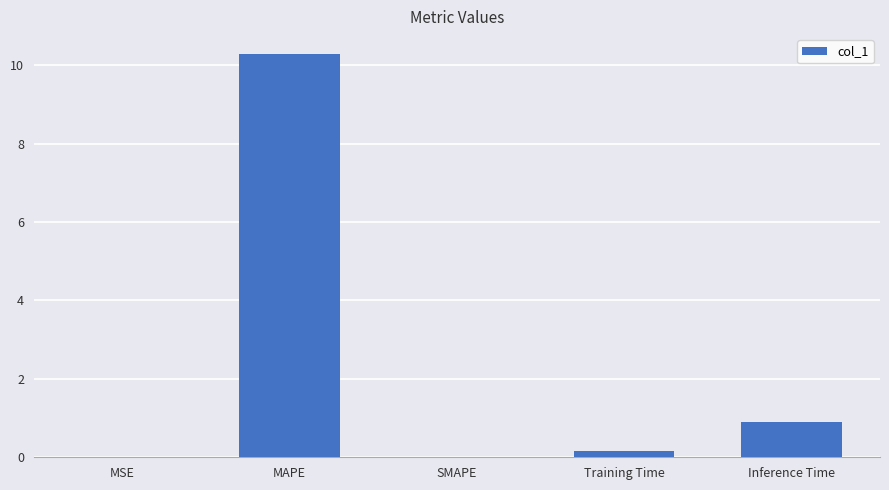

Does the chart contain stacked bars?

No